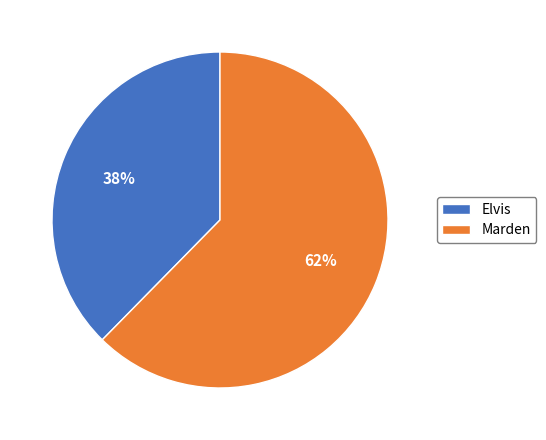

Rank the categories by value from highest to lowest.

Marden, Elvis